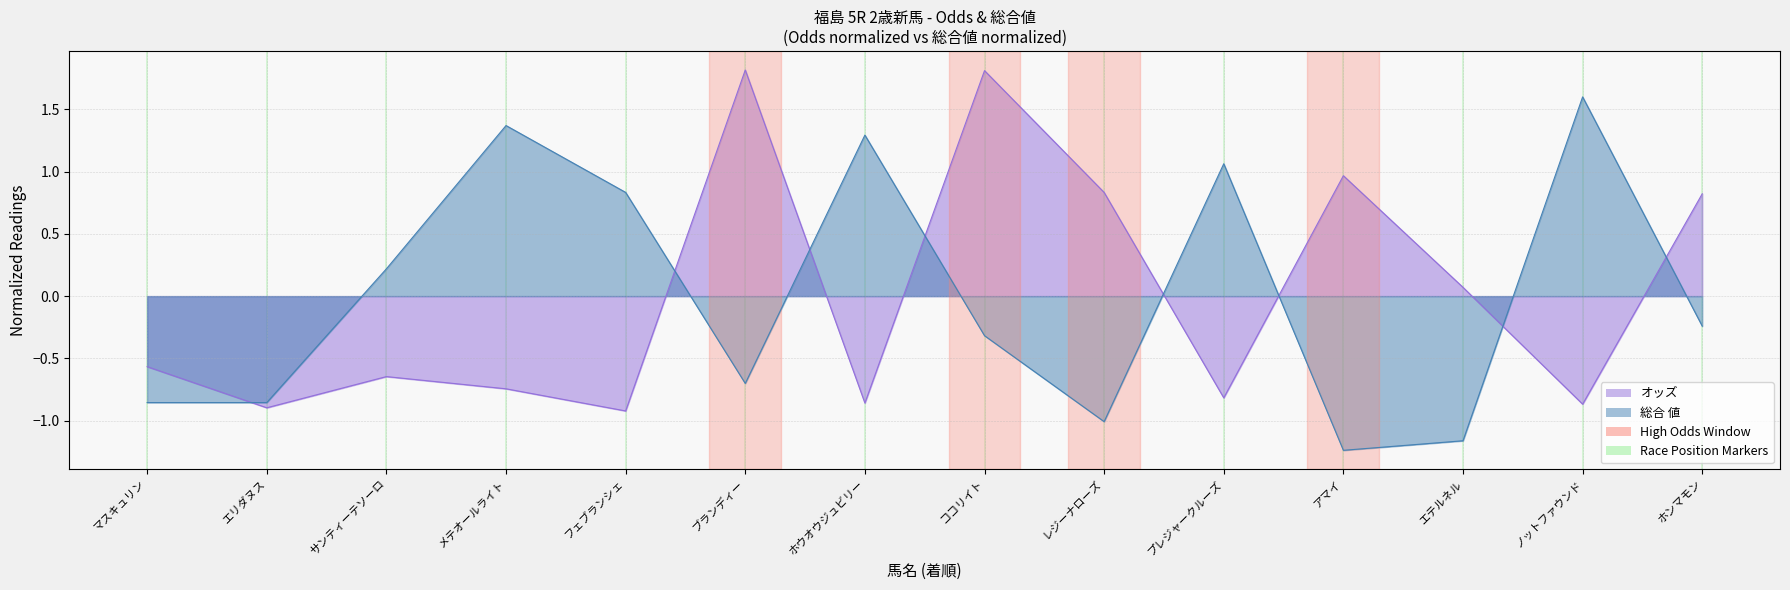

At which label is 総合 値 closest to 0?

サンティーテソーロ